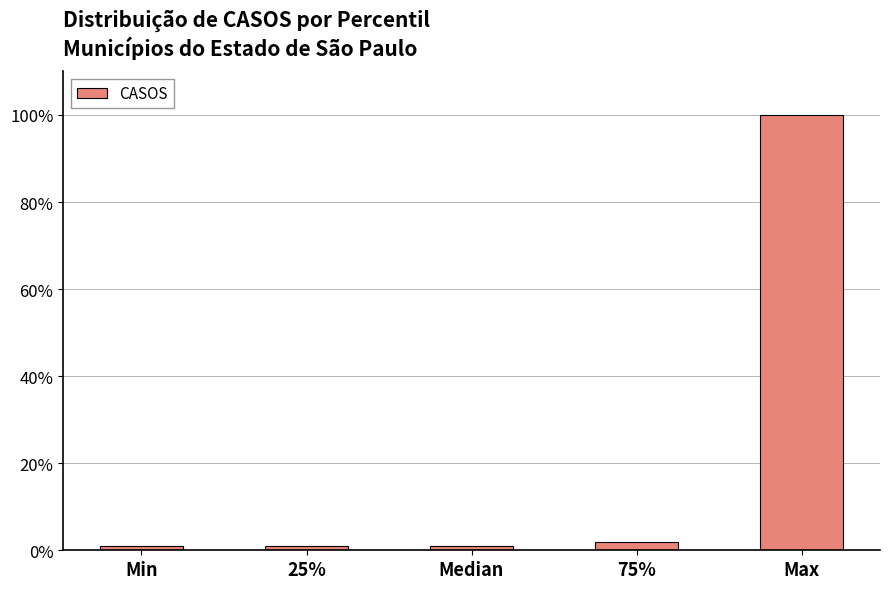

Reading left to right, list all the values displayed in this chart.

Min=1	25%=1	Median=1	75%=2	Max=100